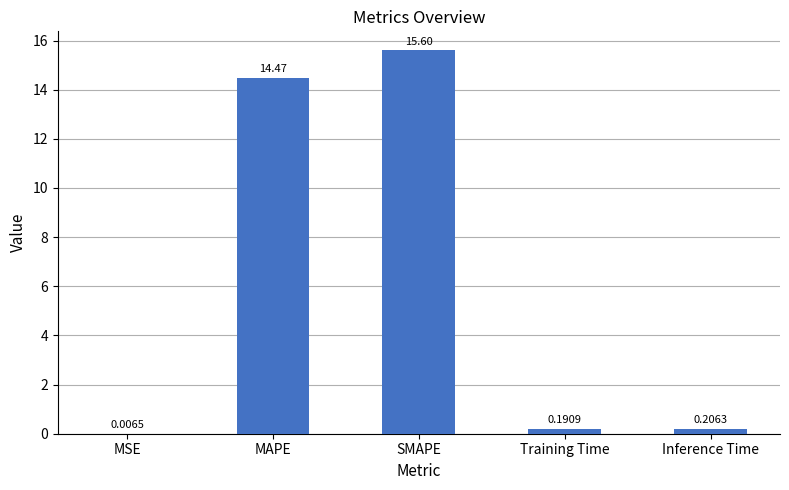

At which label is the value closest to 7?

Inference Time